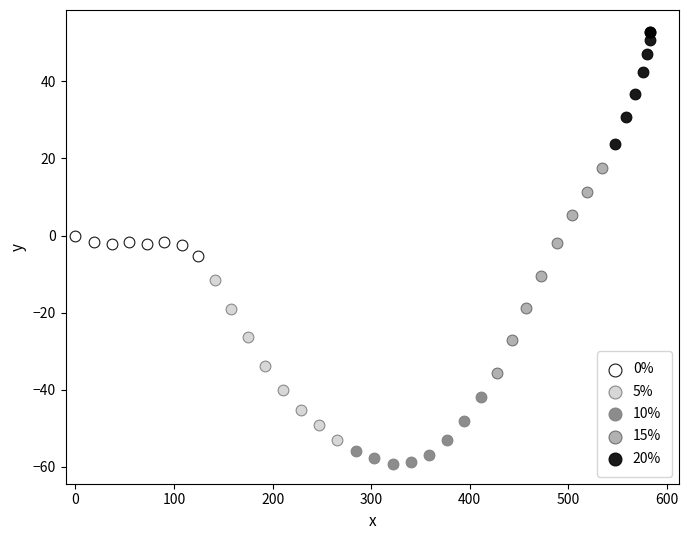

Which series contains the lowest Y value?

10%